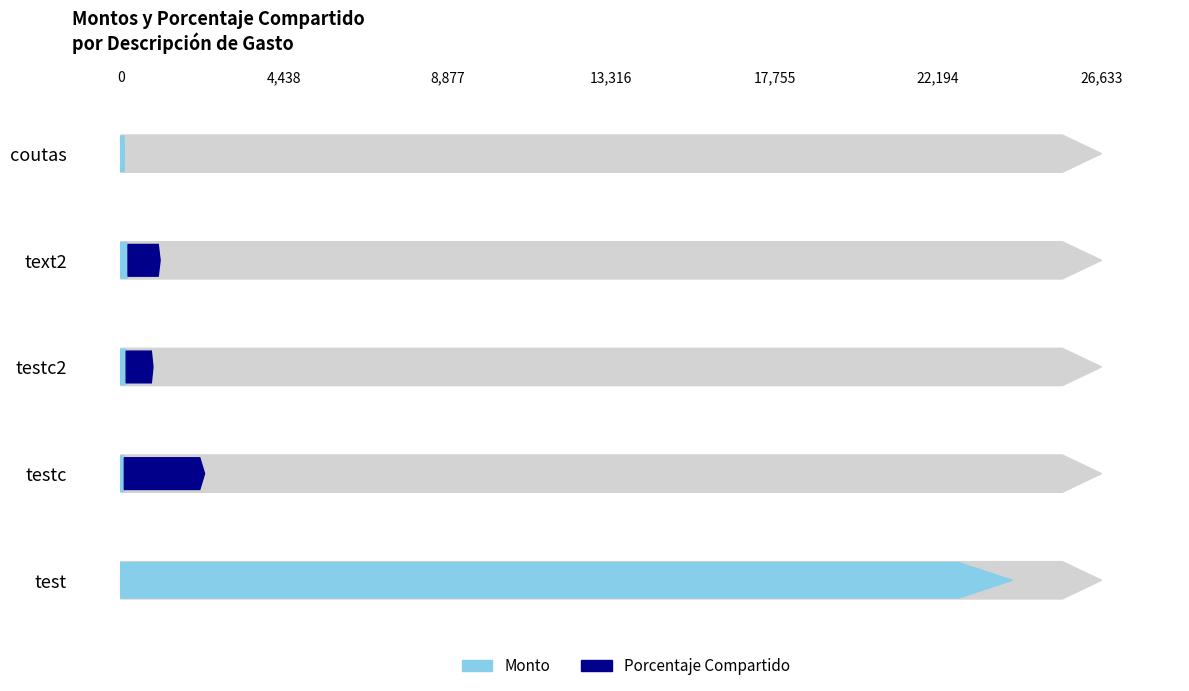

What is the difference between the maximum and second lowest values in the Porcentaje Compartido series?

30